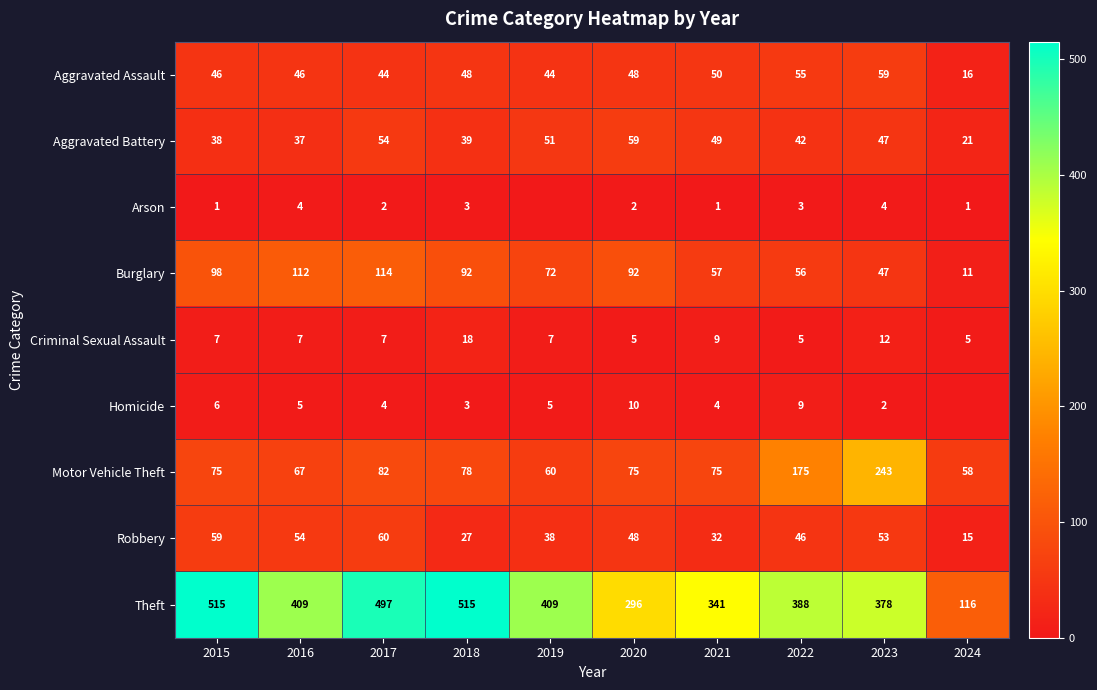

Is it true that Aggravated Battery equals 42 at 2022?

True